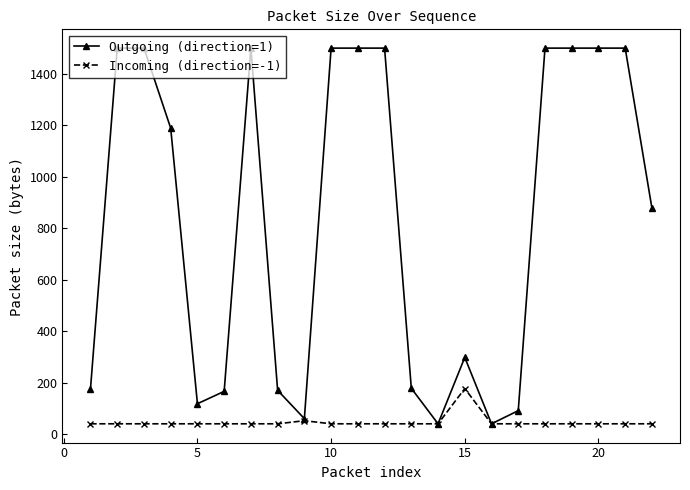

True or false: Incoming (direction=-1) has more than 0 points higher than both neighbors.

True